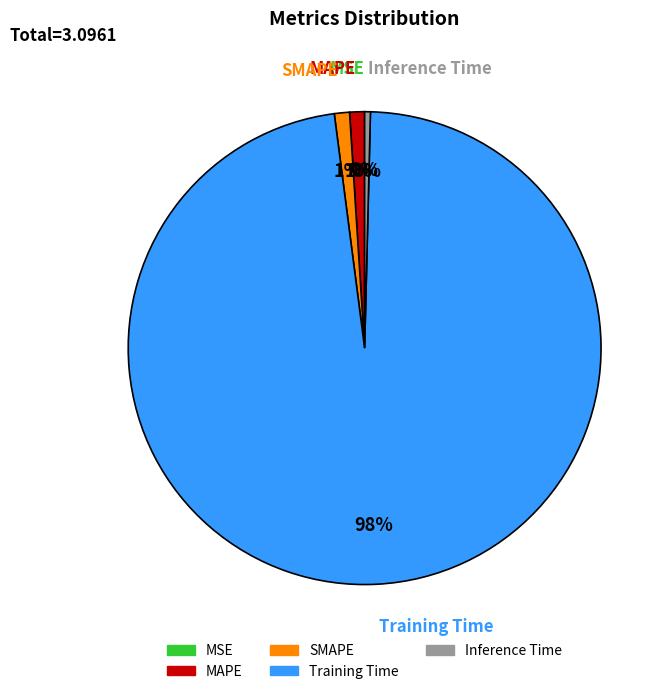

Is SMAPE the majority of the pie?

No